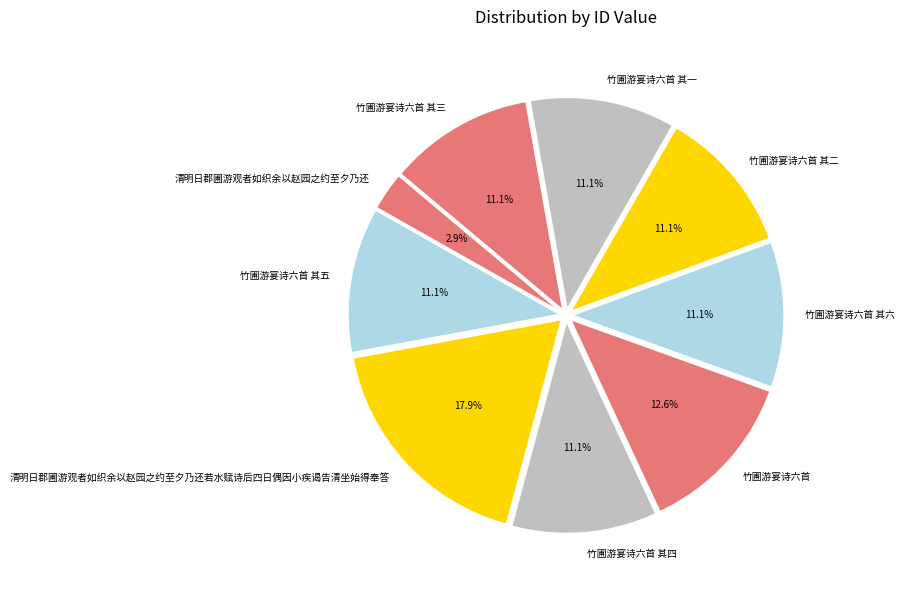

Does 竹圃游宴诗六首 其一 account for over 50% of the chart?

No